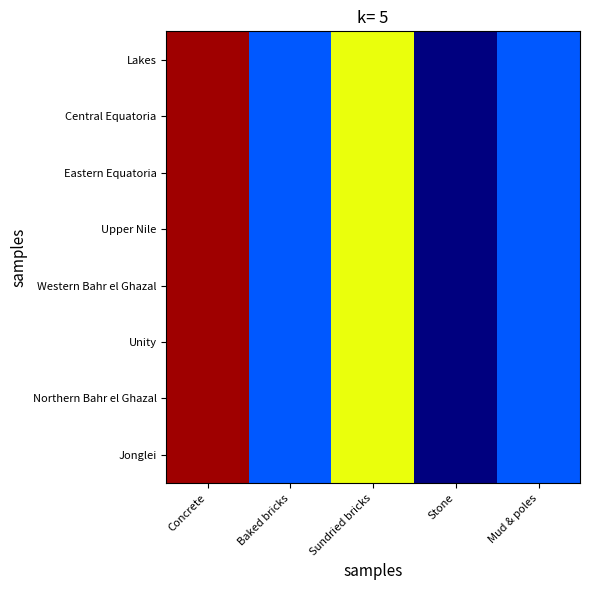

Between Stone and Mud & poles, which series saw the biggest shift?

Lakes